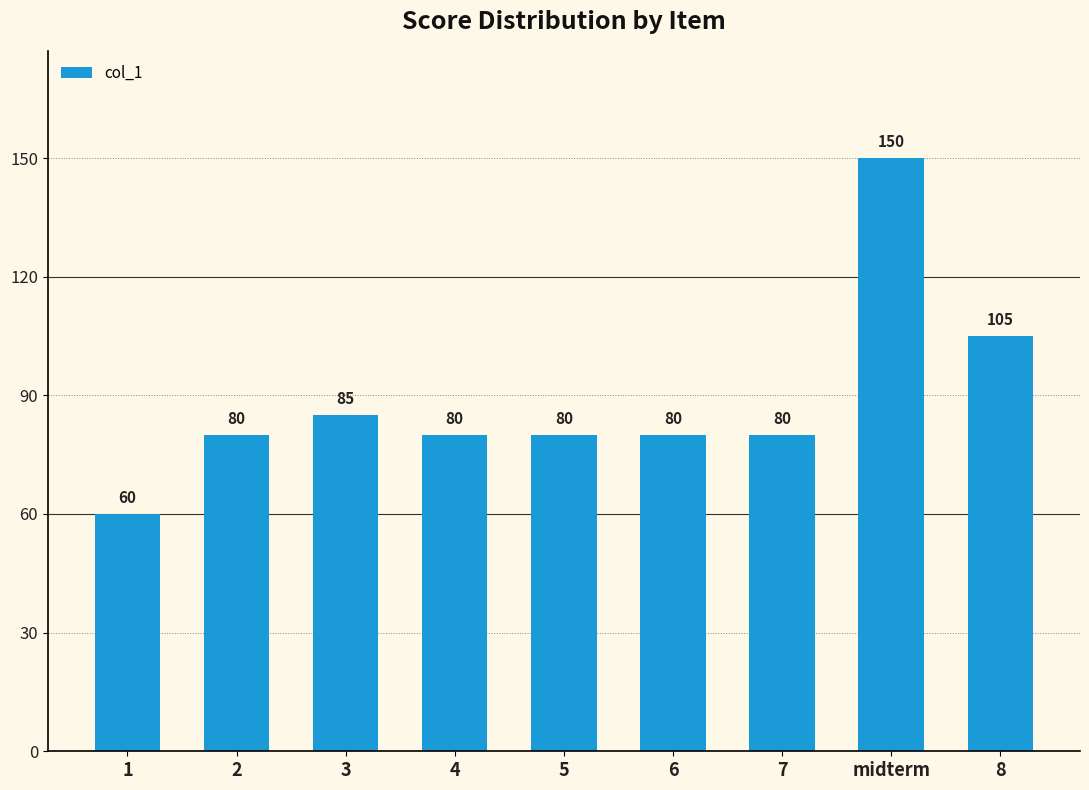

The value at midterm is 150. True or false?

True